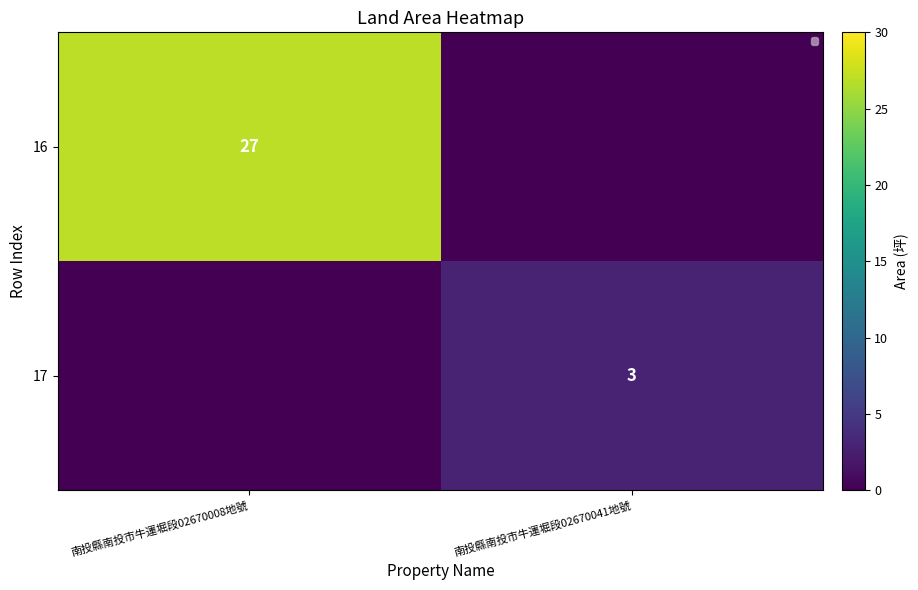

At 南投縣南投市牛運堀段02670008地號, list the series in order from largest to smallest.

16, 17